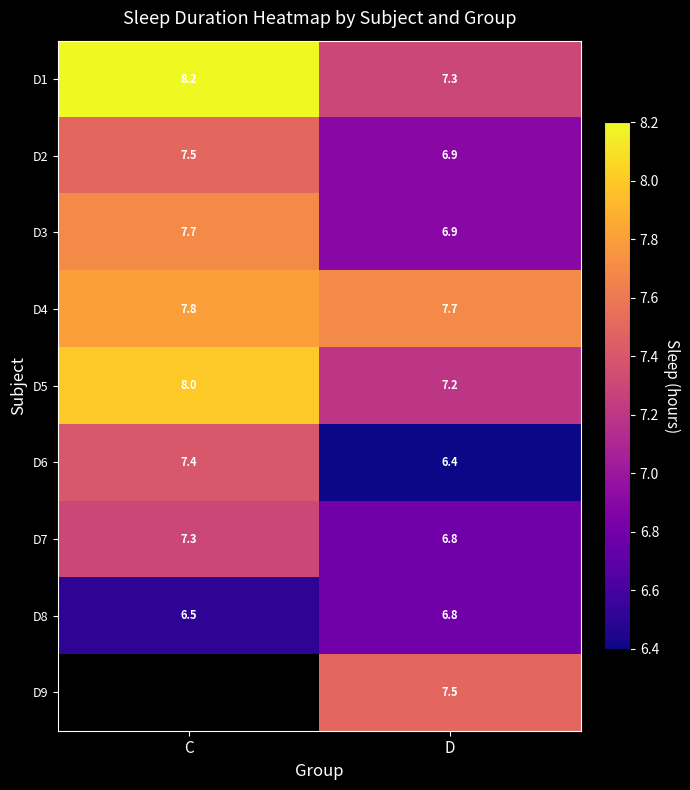

What is the sum of all D2 values?

14.4